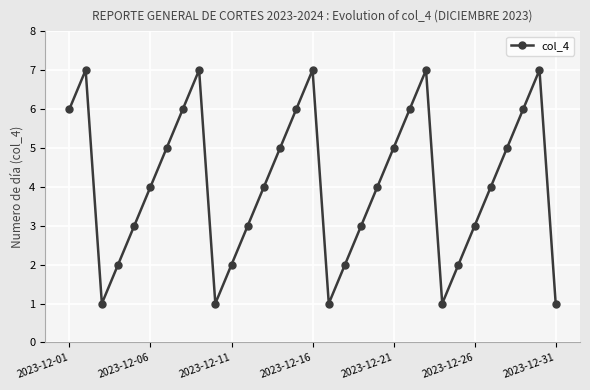

What is the difference between the maximum and second lowest values?

6